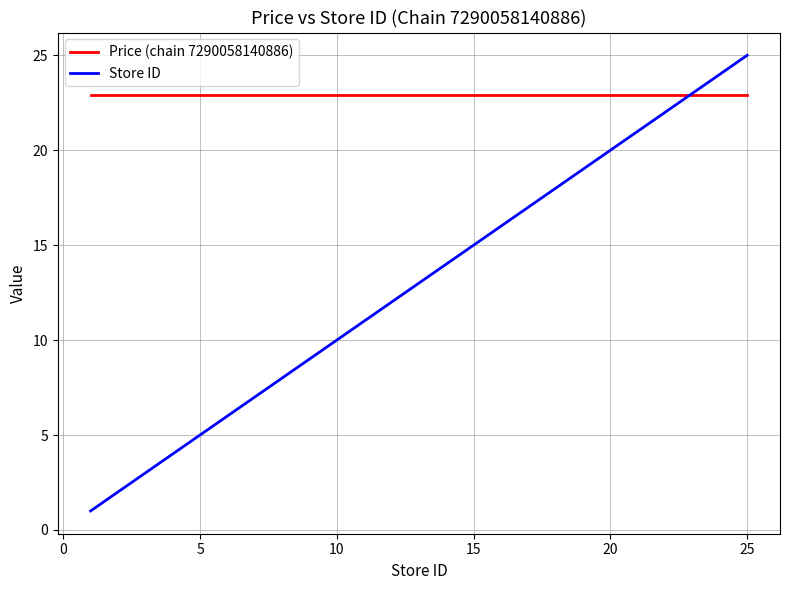

What is the highest value of the Price (chain 7290058140886) series?

22.9